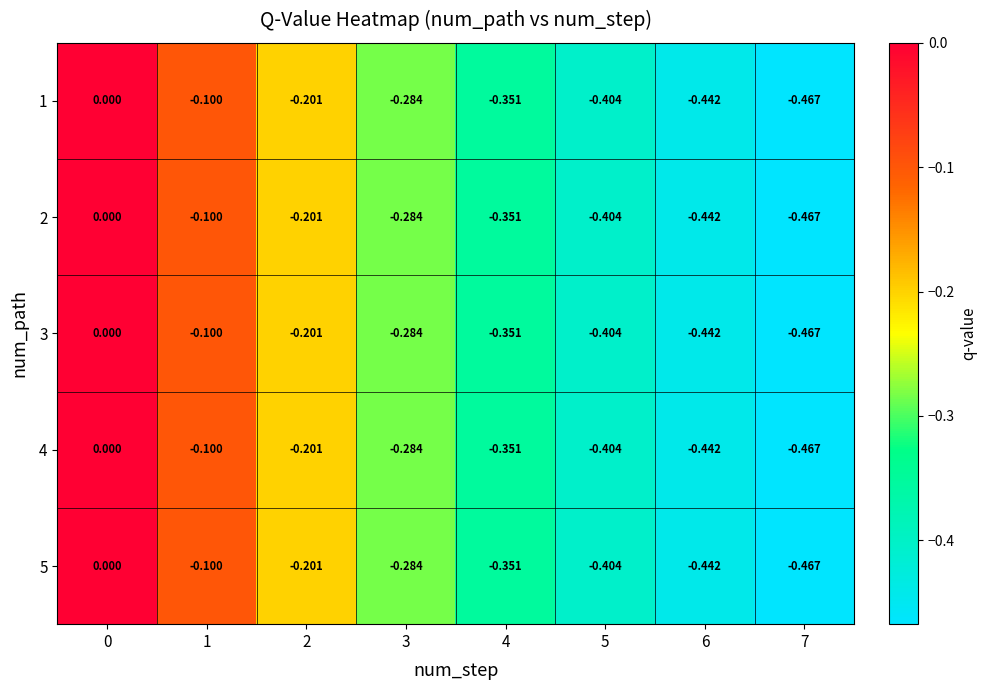

Is the value of 5 at 7 greater than the value of 3 at 5?

No